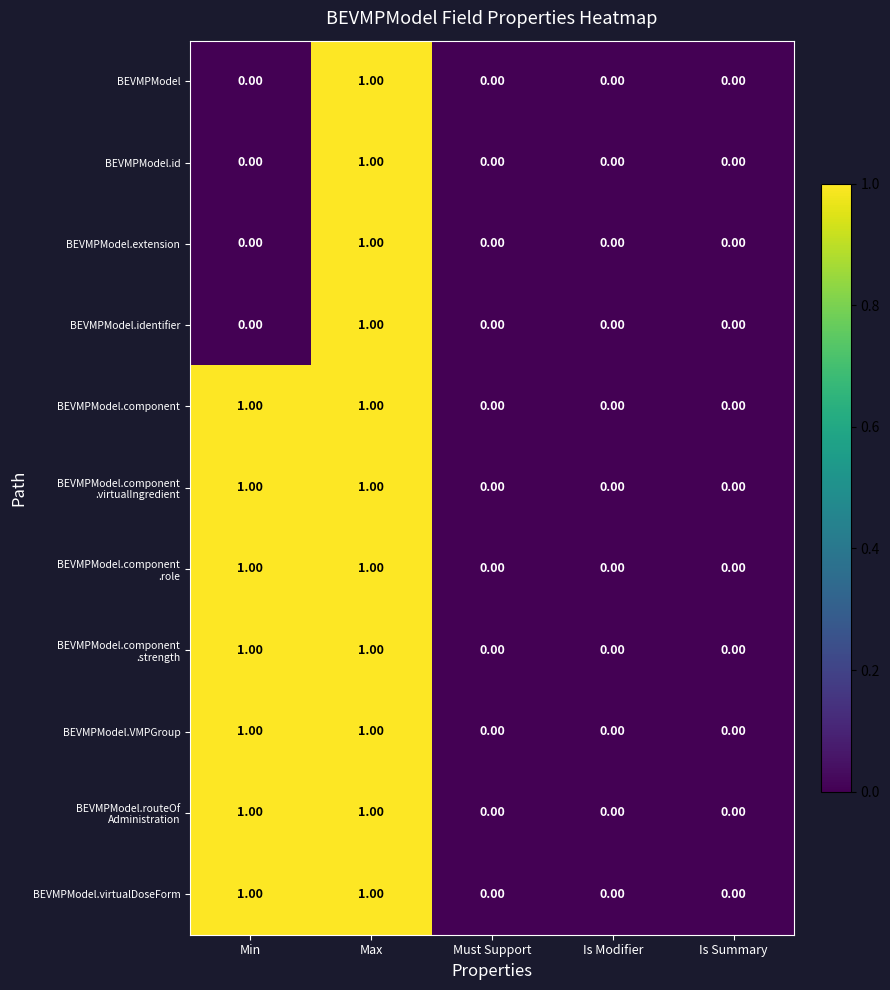

At which category is the sum across all series the highest?

Max